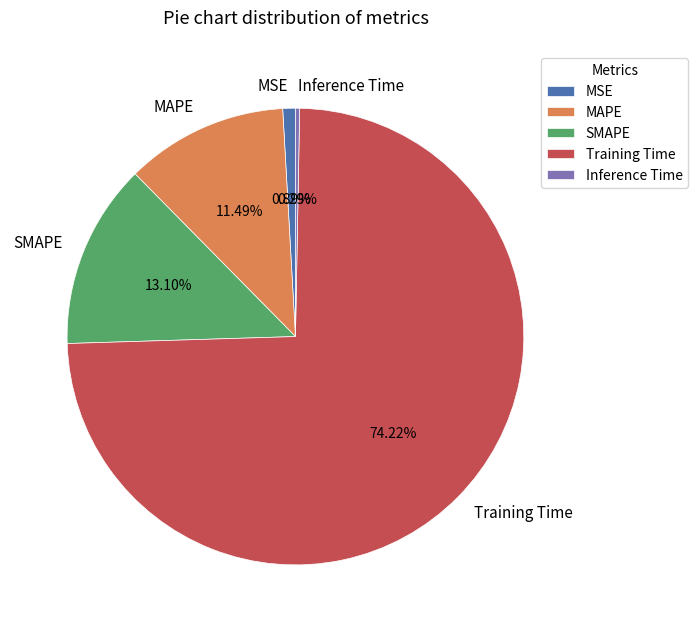

What is the smallest slice in the pie chart?

Inference Time